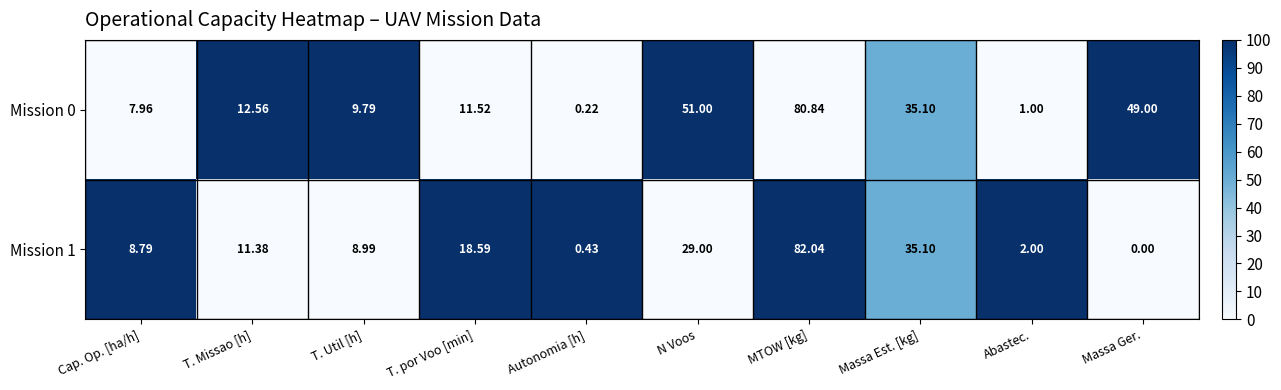

What is the greatest value displayed?

82.0